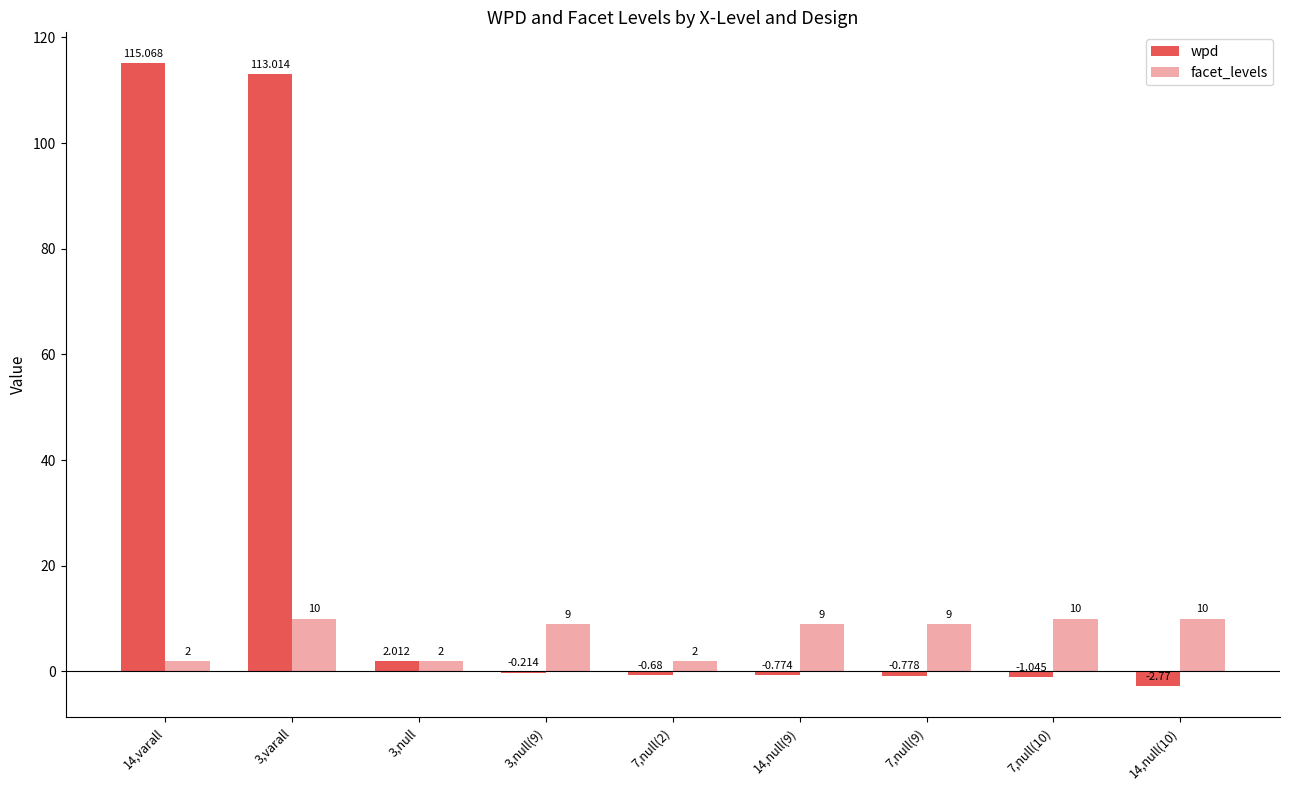

Which series has the largest total across all categories?

wpd